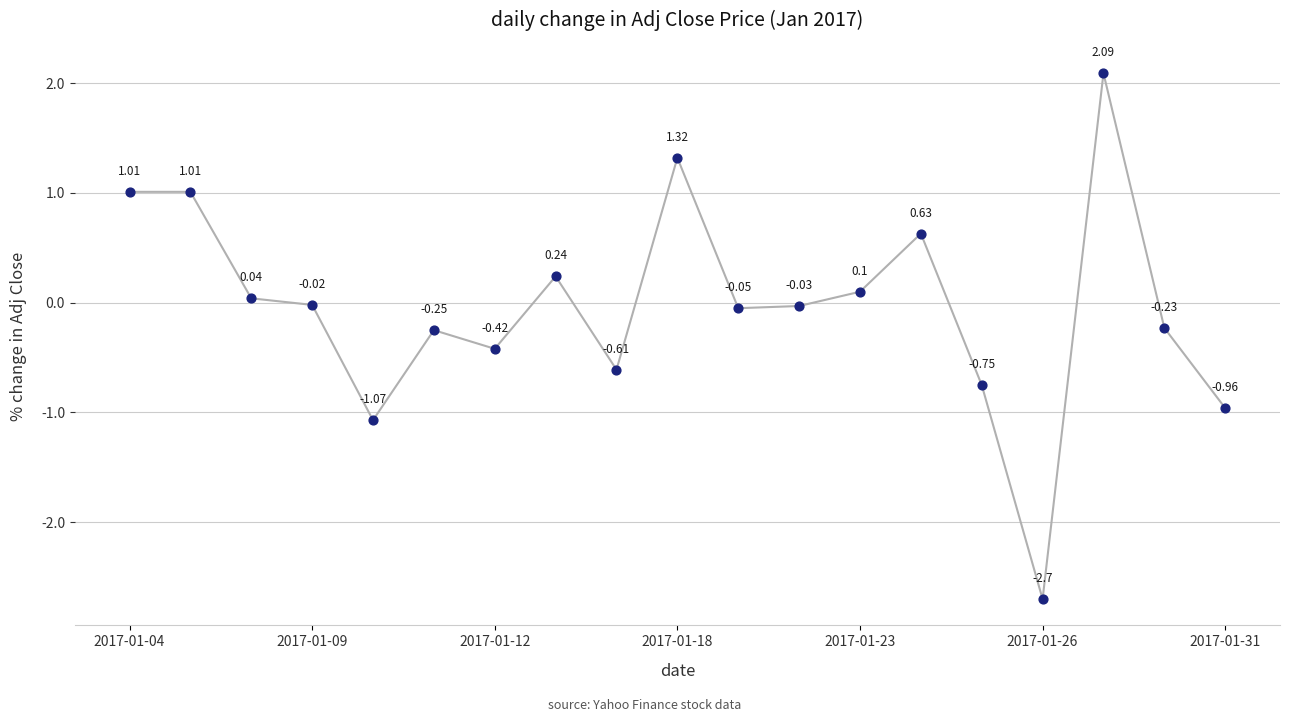

What is the difference between the maximum and minimum values?

4.8